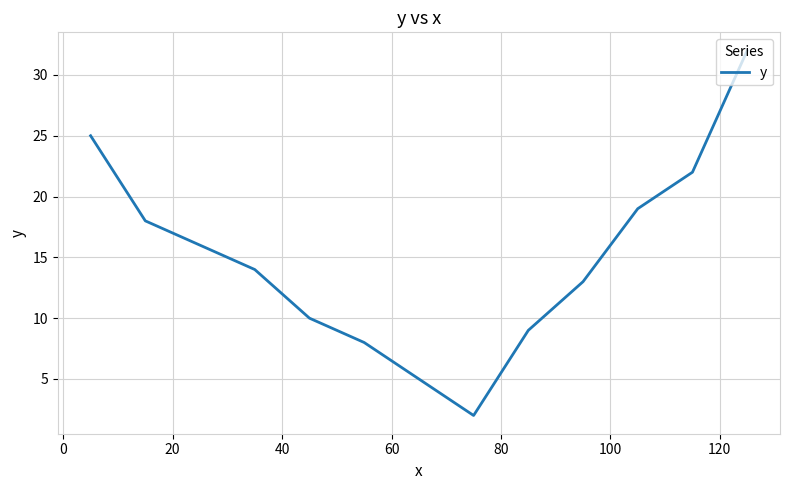

True or false: the data has more than 1 interior local peaks.

False